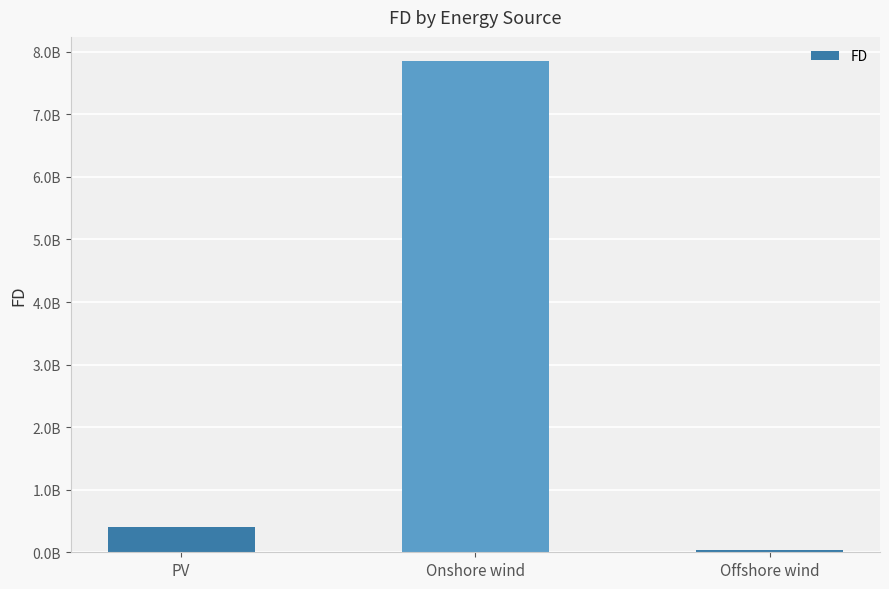

What is the label of the 1st bar from the left?

PV